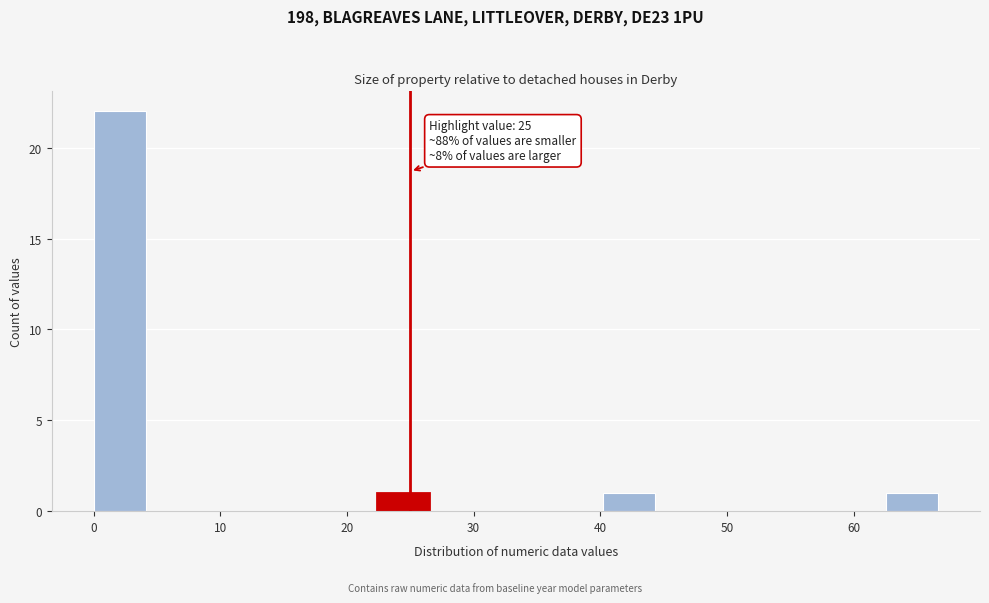

Over which range of the x-axis is the bar tallest?

0 to 4